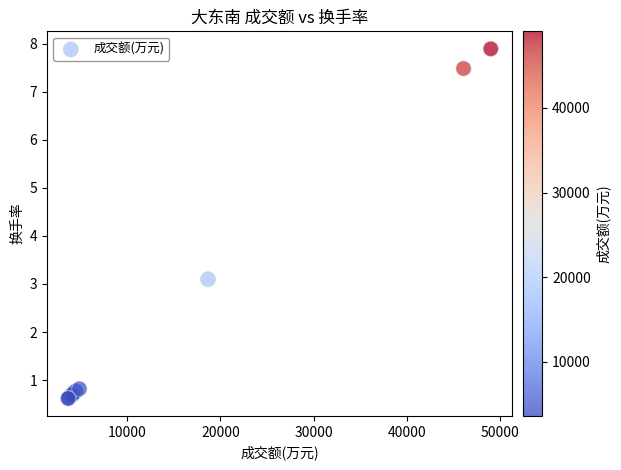

What Y value in the scatter plot is closest to 4?

3.1